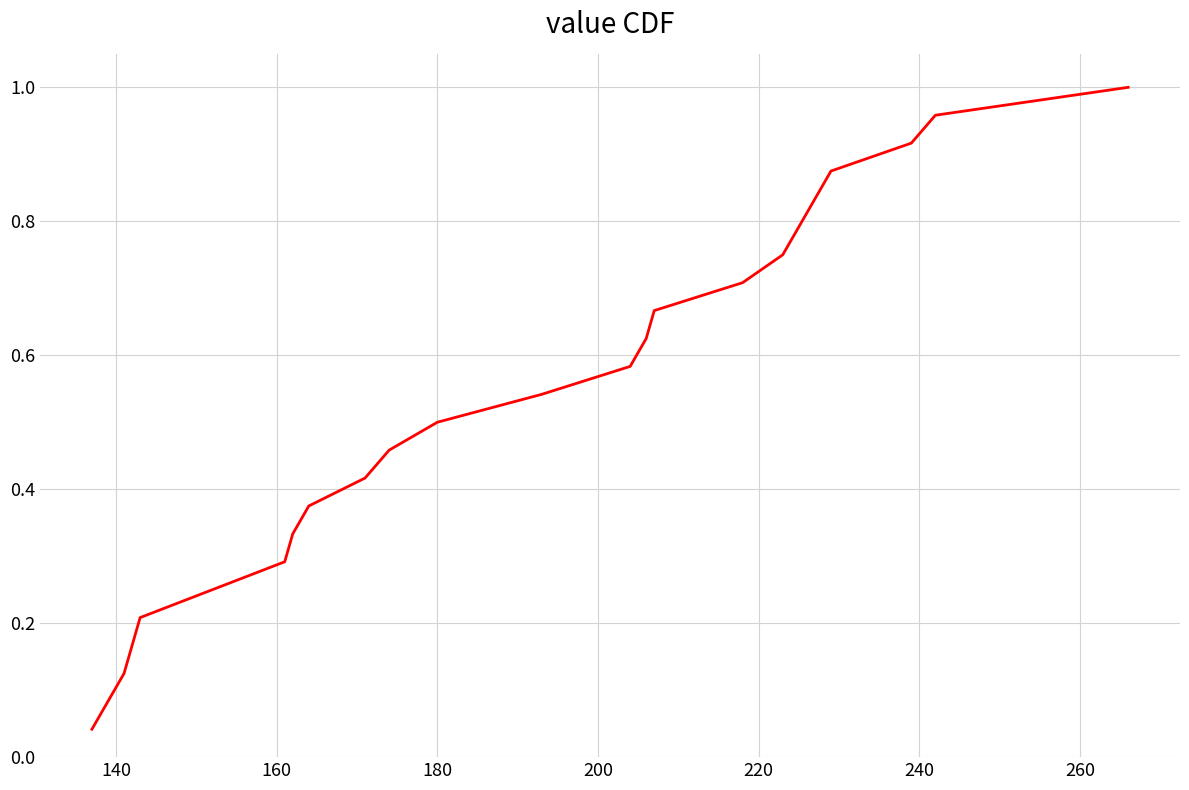

Count the number of data series in this chart.

1